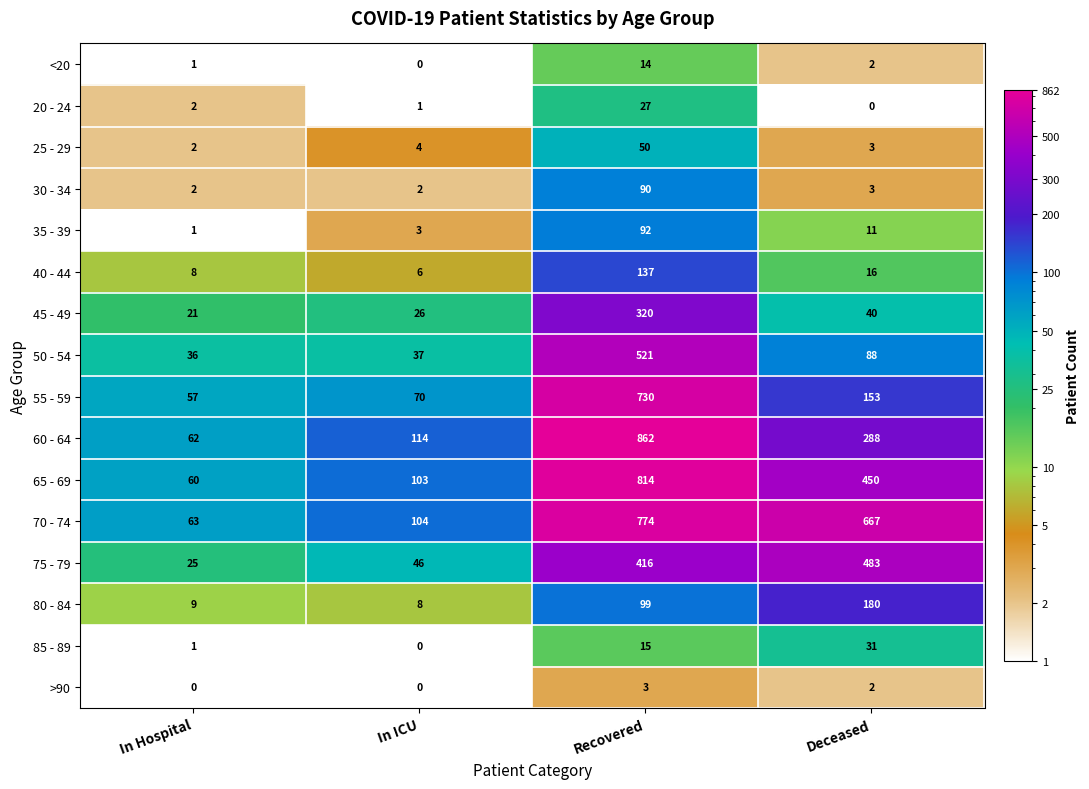

The 25 - 29 series shows 3 at In Hospital. True or false?

False